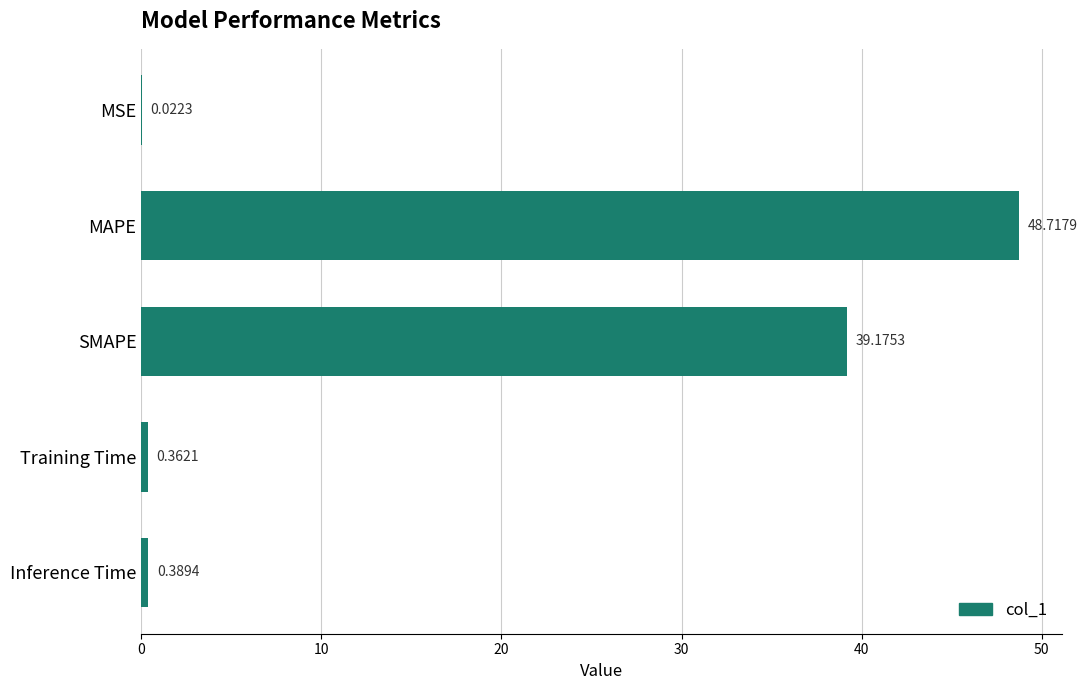

What is the sum of all values?

88.7